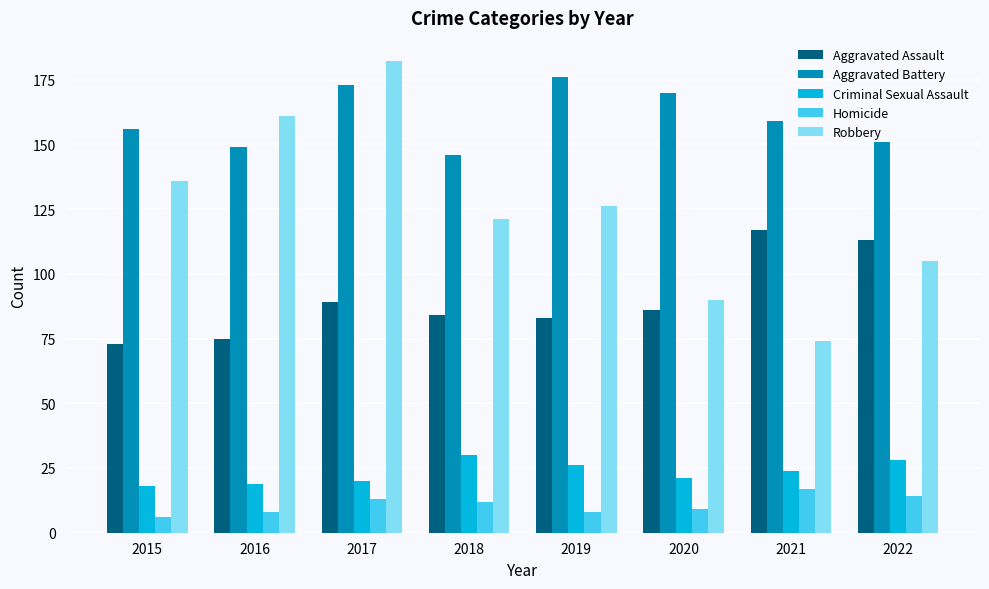

What is the total value across all series at 2020?

376